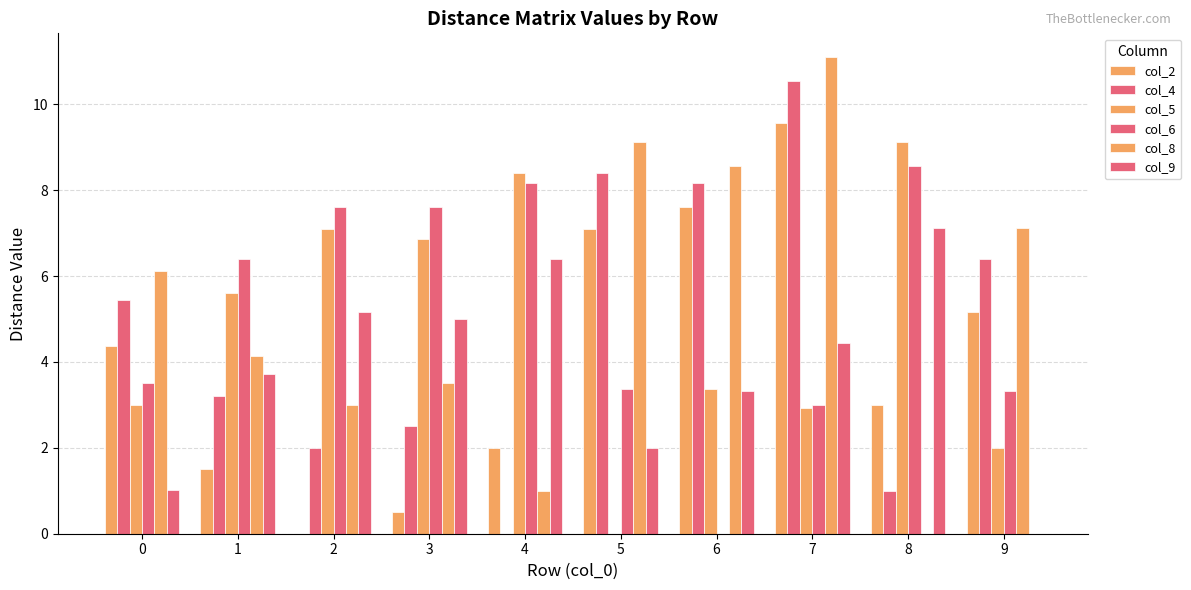

Reading left to right, list all the values displayed in this chart.

col_2: 0=4.4	1=1.5	2=0.0	3=0.5	4=2.0	5=7.1	6=7.6	7=9.6	8=3.0	9=5.2
col_4: 0=5.5	1=3.2	2=2.0	3=2.5	4=0.0	5=8.4	6=8.2	7=10.6	8=1.0	9=6.4
col_5: 0=3.0	1=5.6	2=7.1	3=6.9	4=8.4	5=0.0	6=3.4	7=2.9	8=9.1	9=2.0
col_6: 0=3.5	1=6.4	2=7.6	3=7.6	4=8.2	5=3.4	6=0.0	7=3.0	8=8.6	9=3.3
col_8: 0=6.1	1=4.1	2=3.0	3=3.5	4=1.0	5=9.1	6=8.6	7=11.1	8=0.0	9=7.1
col_9: 0=1.0	1=3.7	2=5.2	3=5.0	4=6.4	5=2.0	6=3.3	7=4.4	8=7.1	9=0.0